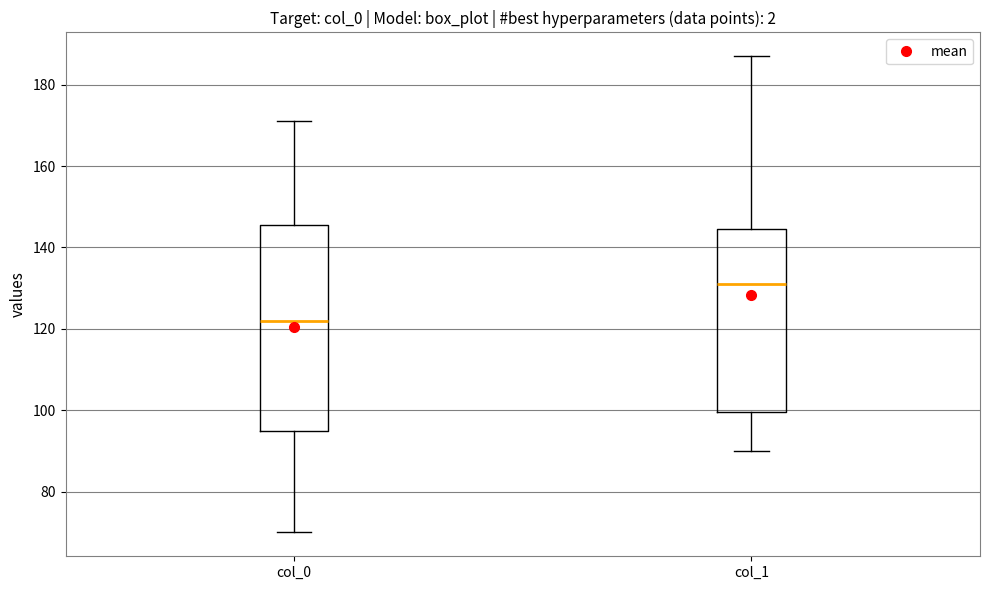

Reading left to right, transcribe this box plot: for each box, give where its median line is, the range the box spans, and where its two whiskers end, as read against the y-axis. The values are not printed on the chart, so give them approximately, as read against the axis.

col_0: median 122, box 96 to 146, whiskers 70 to 172
col_1: median 132, box 100 to 144, whiskers 90 to 188